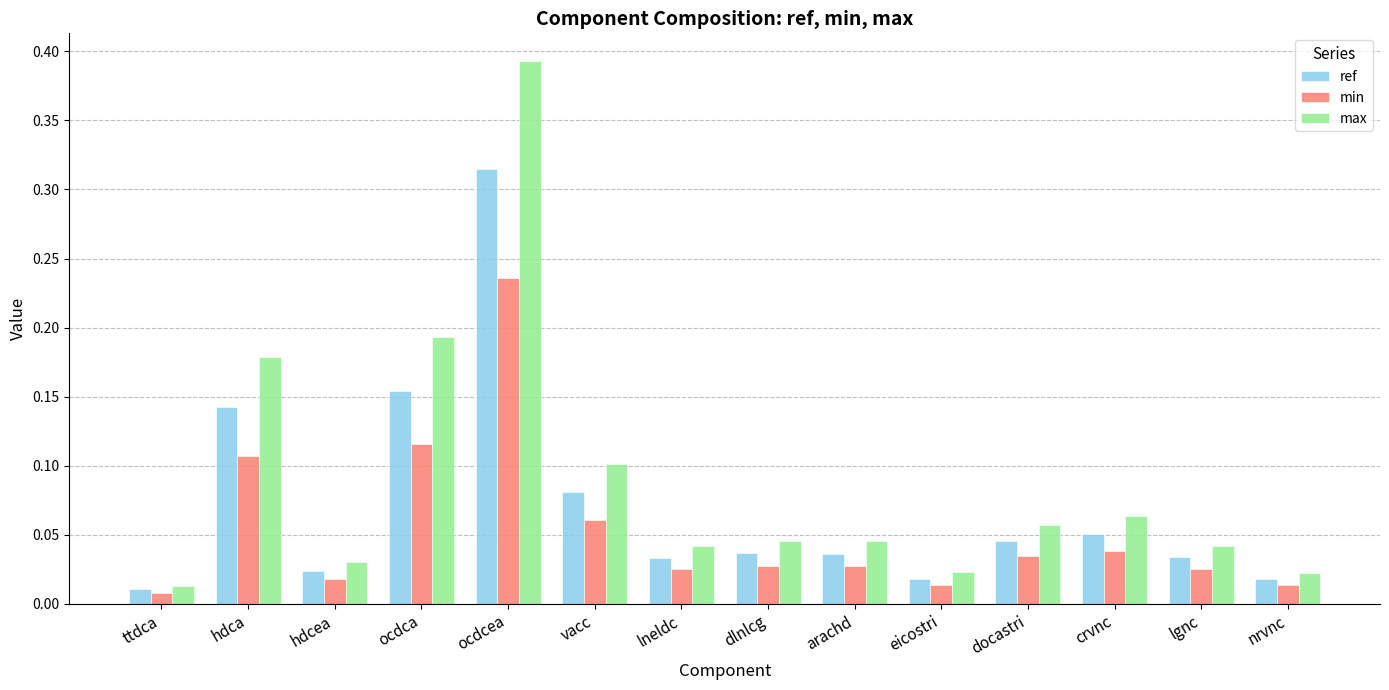

At docastri, list the series in order from largest to smallest.

max, ref, min